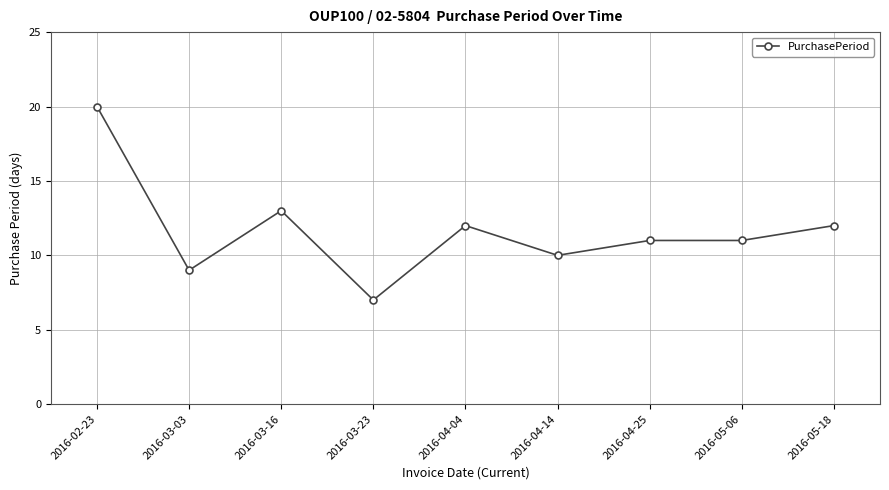

What is the sum of all values?

105